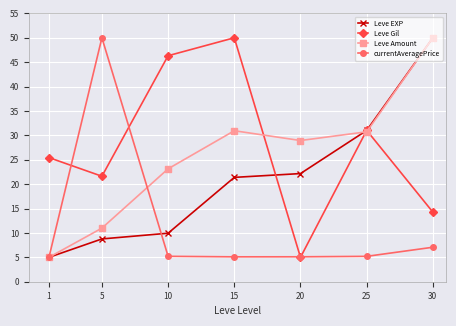

What is the smallest value displayed?

5.0